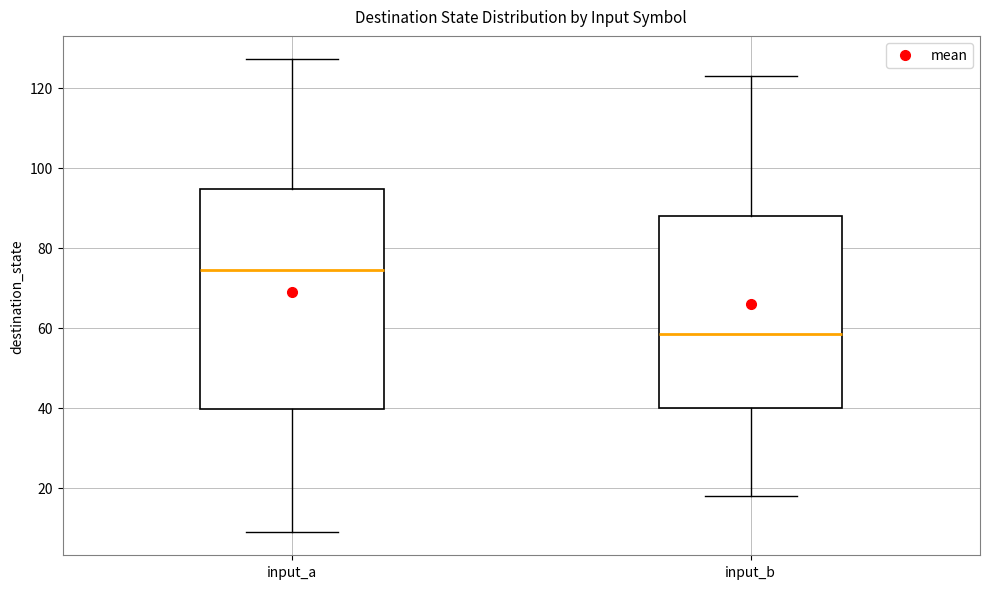

Which box is the tallest, from its lower edge to its upper edge?

input_a